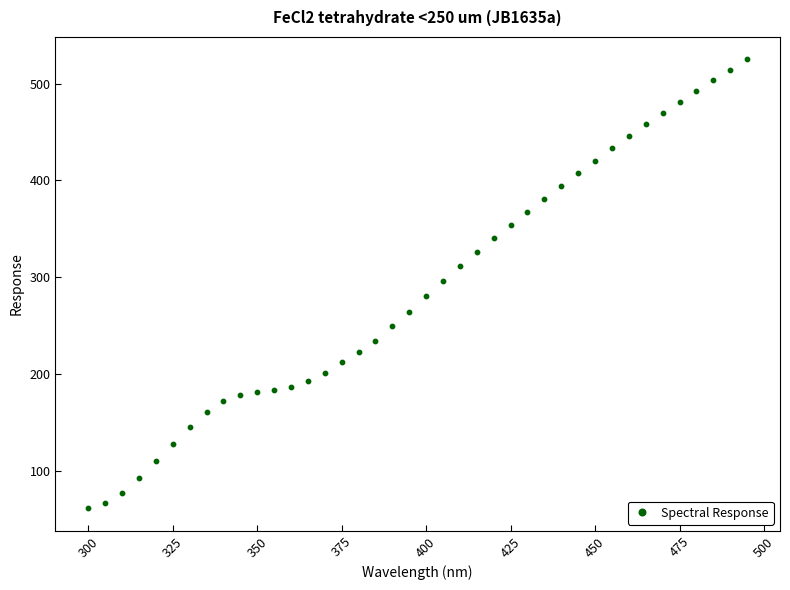

What is the range of Y values (max minus min)?

463.8